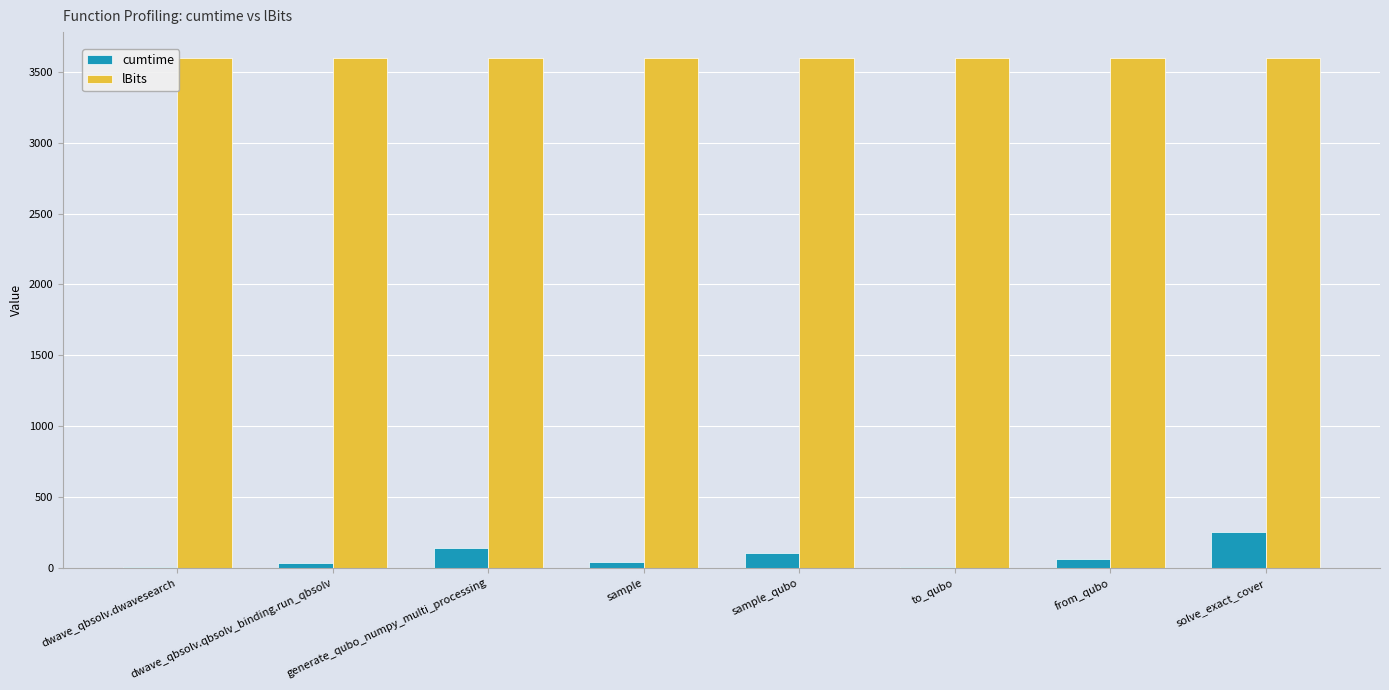

The cumtime series shows 64.6 at from_qubo. True or false?

True